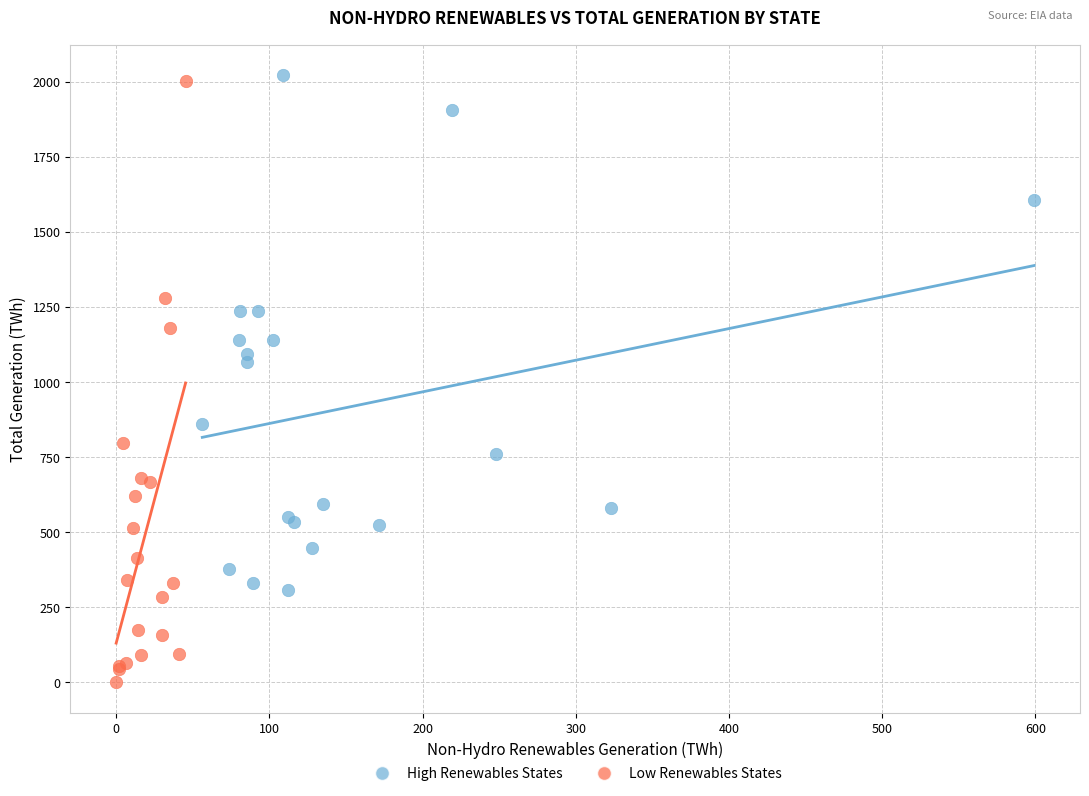

What are all the series names shown in the legend?

High Renewables States, Low Renewables States